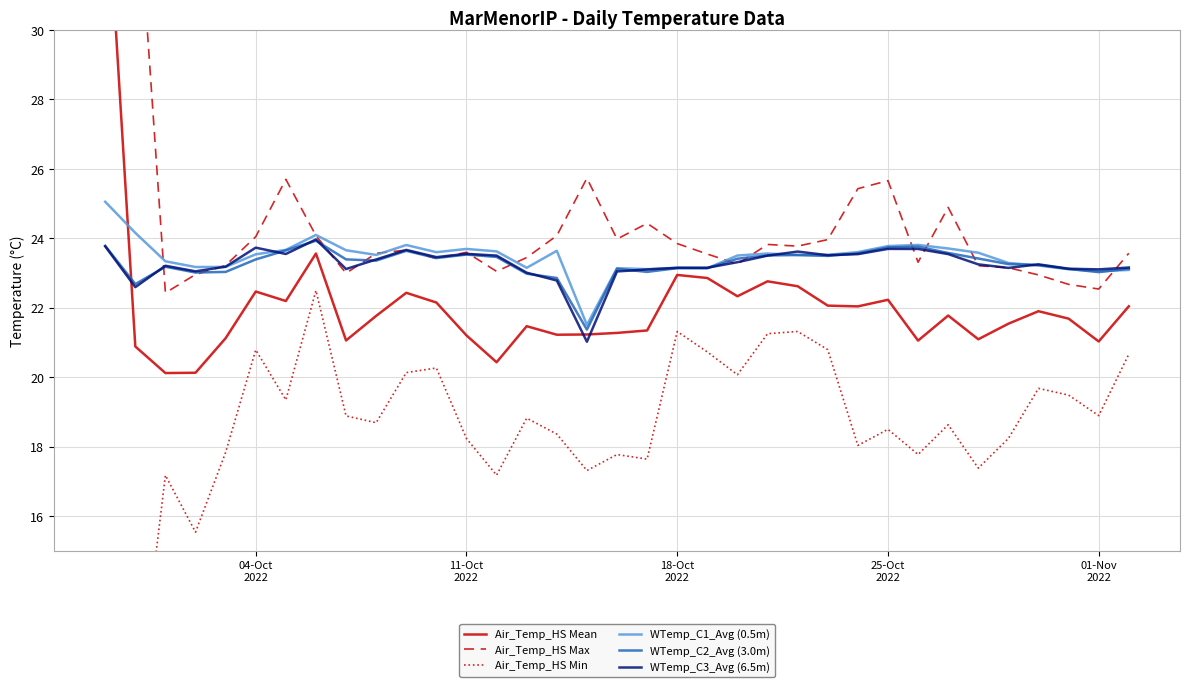

At which label does Air_Temp_HS Mean first exceed 21?

04-Oct
2022